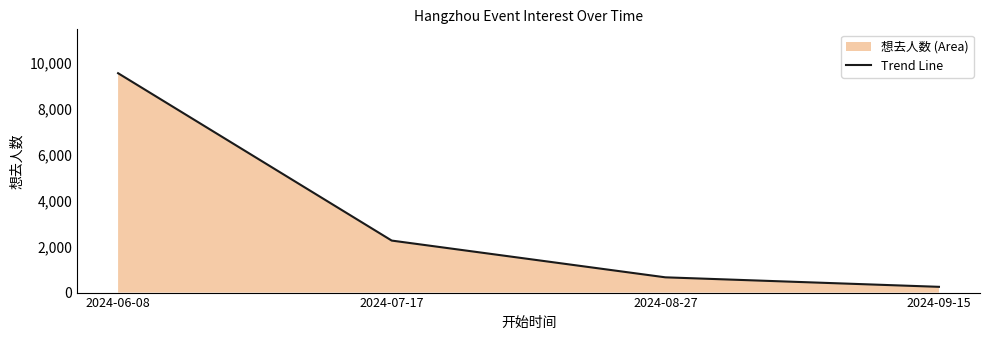

The chart shows a value of 455 at 2024-08-27. True or false?

False